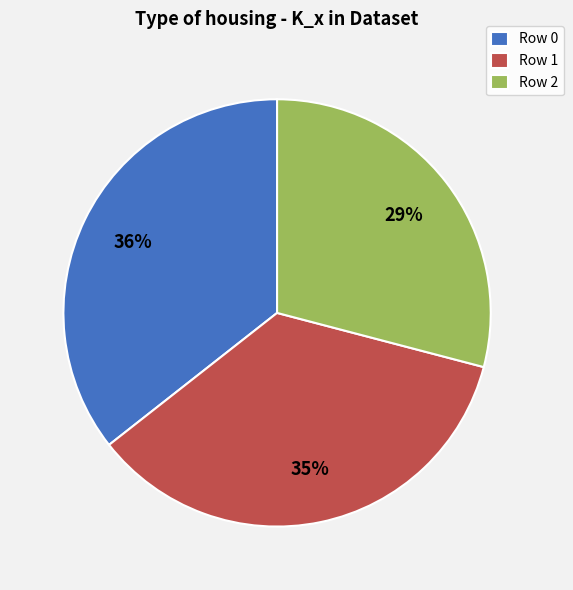

Which category has the smallest portion of the pie?

Row 2